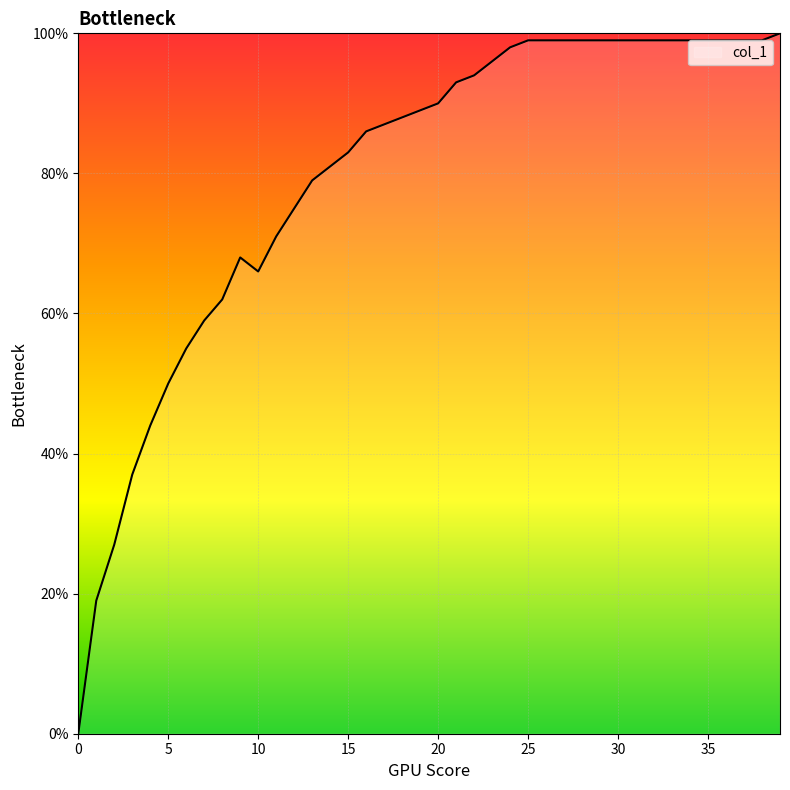

Reading right to left, what are all the values shown in this chart?

39=1.0	38=1.0	37=1.0	36=1.0	35=1.0	34=1.0	33=1.0	32=1.0	31=1.0	30=1.0	29=1.0	28=1.0	27=1.0	26=1.0	25=1.0	24=1.0	23=1.0	22=0.9	21=0.9	20=0.9	19=0.9	18=0.9	17=0.9	16=0.9	15=0.8	14=0.8	13=0.8	12=0.8	11=0.7	10=0.7	9=0.7	8=0.6	7=0.6	6=0.6	5=0.5	4=0.4	3=0.4	2=0.3	1=0.2	0=0.0